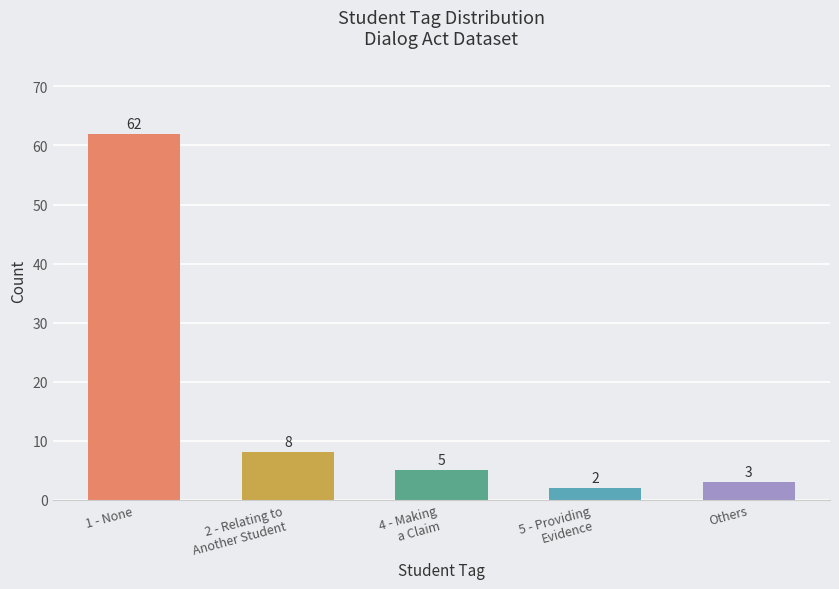

What is the difference between the maximum and minimum values?

60